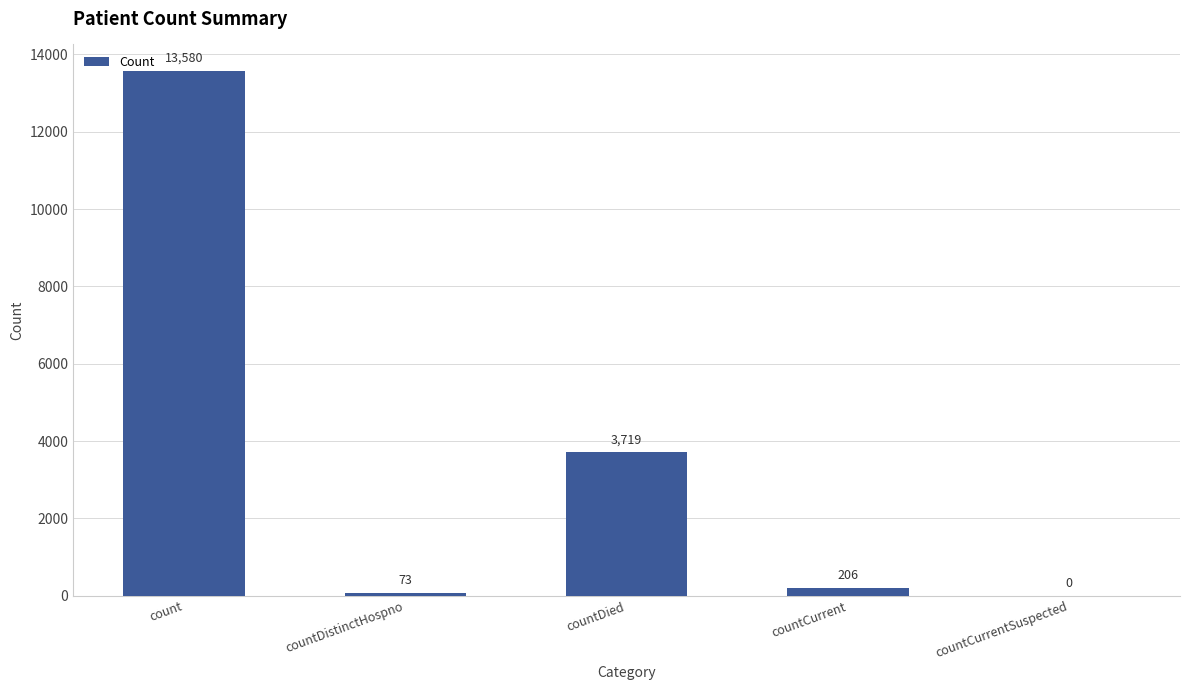

What is the difference between the values at count and countDied?

9861